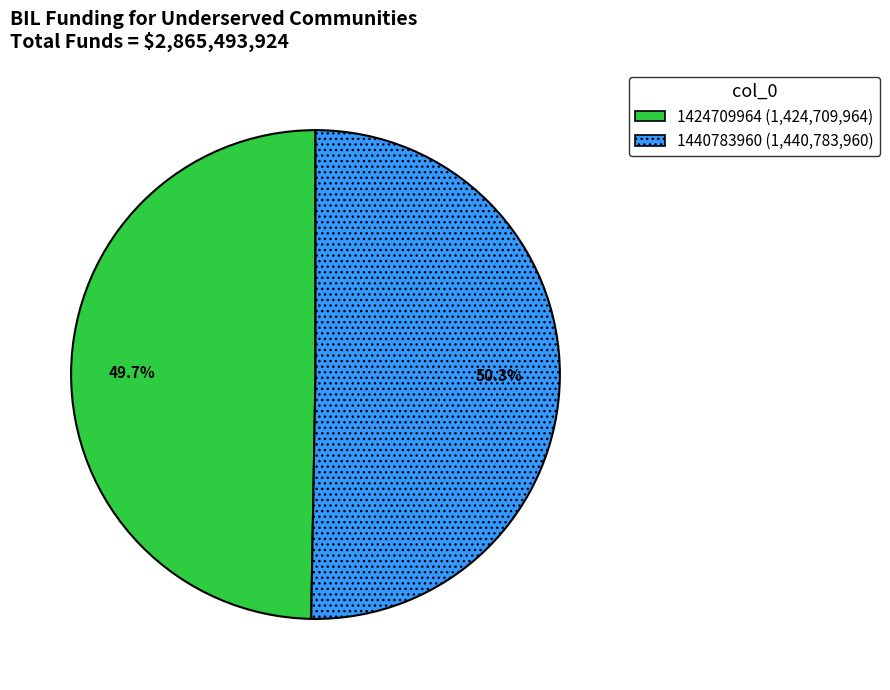

To the nearest percent, what is the difference between the largest and smallest slice percentages?

1%